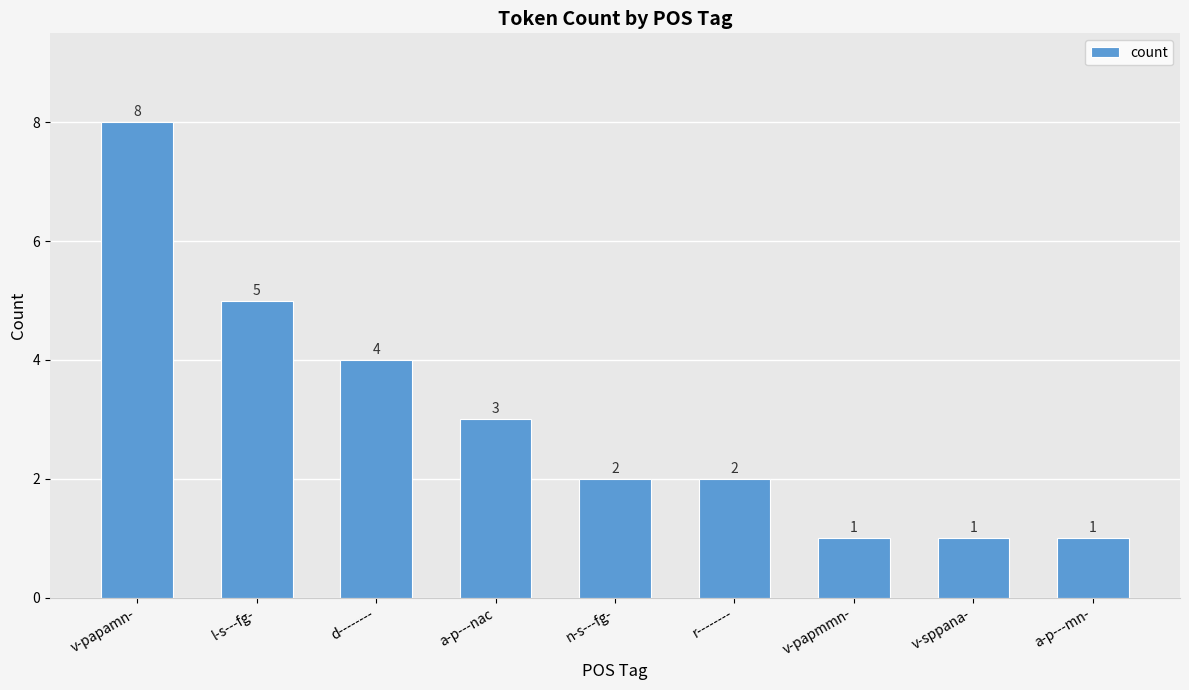

The chart shows a value of 1 at a-p---nac. True or false?

False